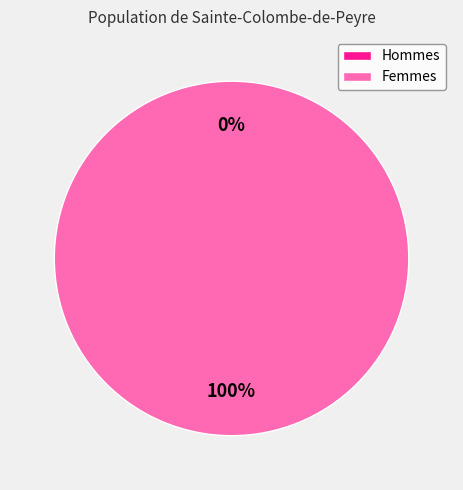

Which has a higher value, 1512573603 or 1507218305?

1512573603